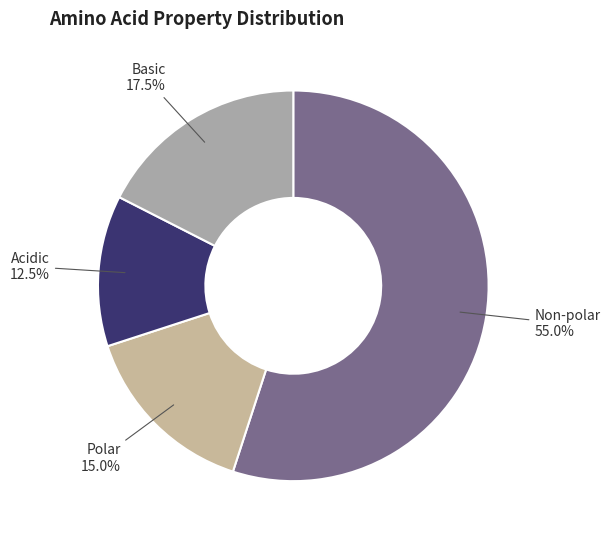

How many slices are in this pie chart?

4